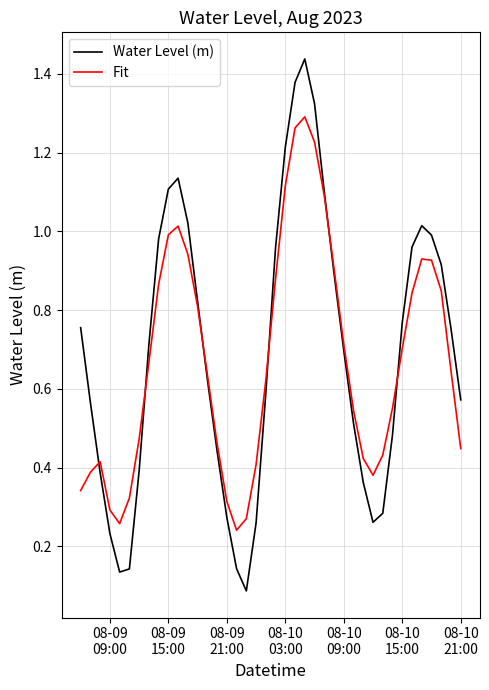

Which series has the largest range (max minus min)?

Water Level (m)